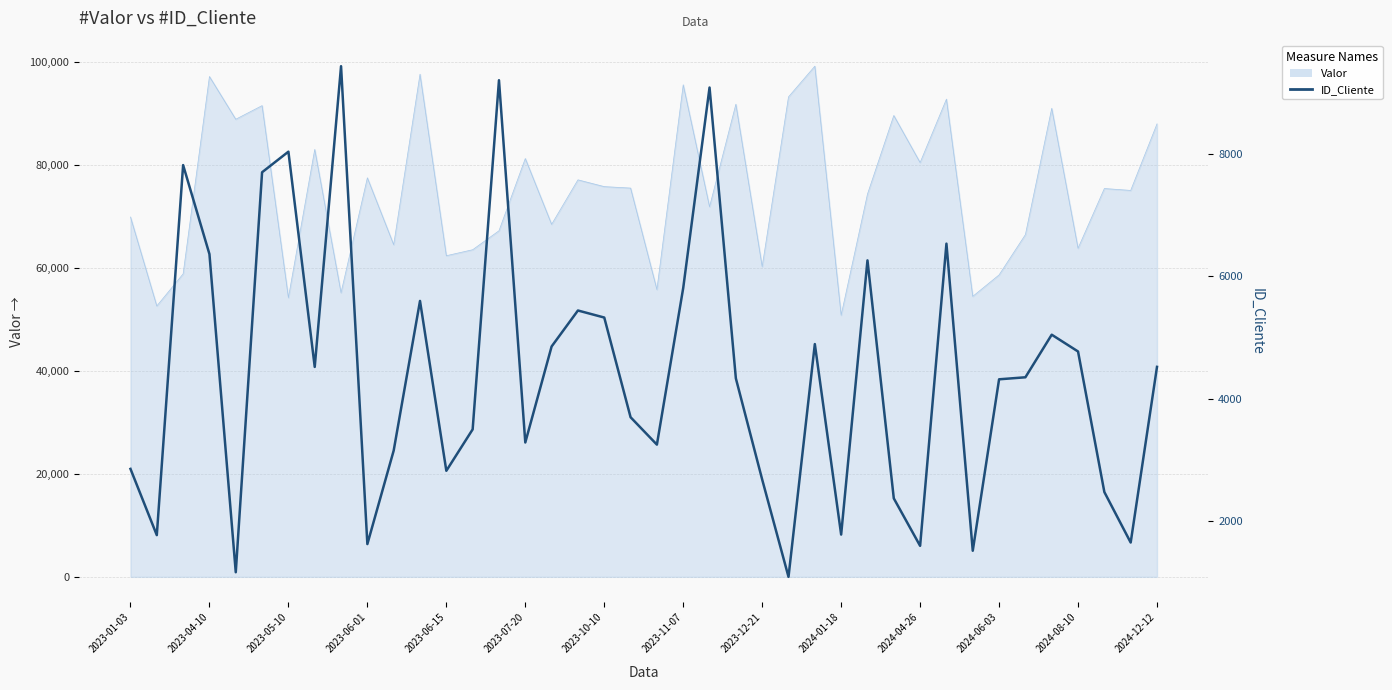

What is the change in value from 22 to 37?

-6602